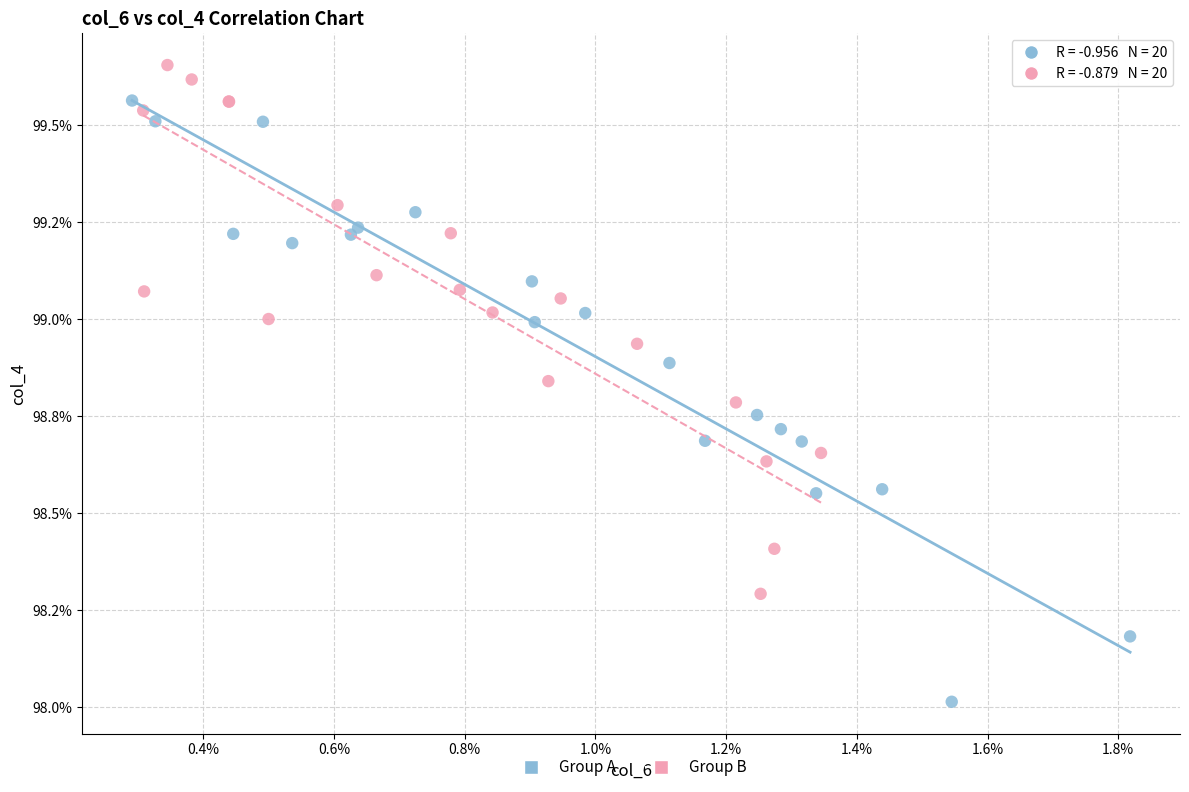

What are all the series names shown in the legend?

Group A, Group B